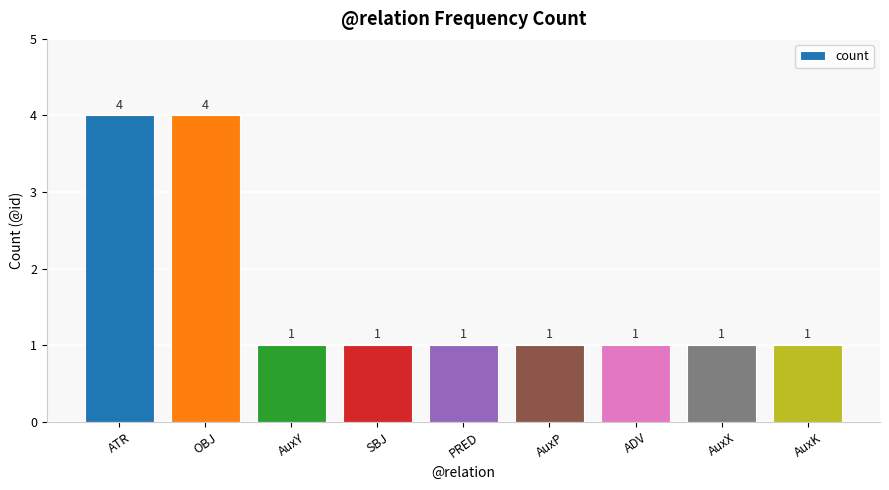

What position from the right is ATR?

9